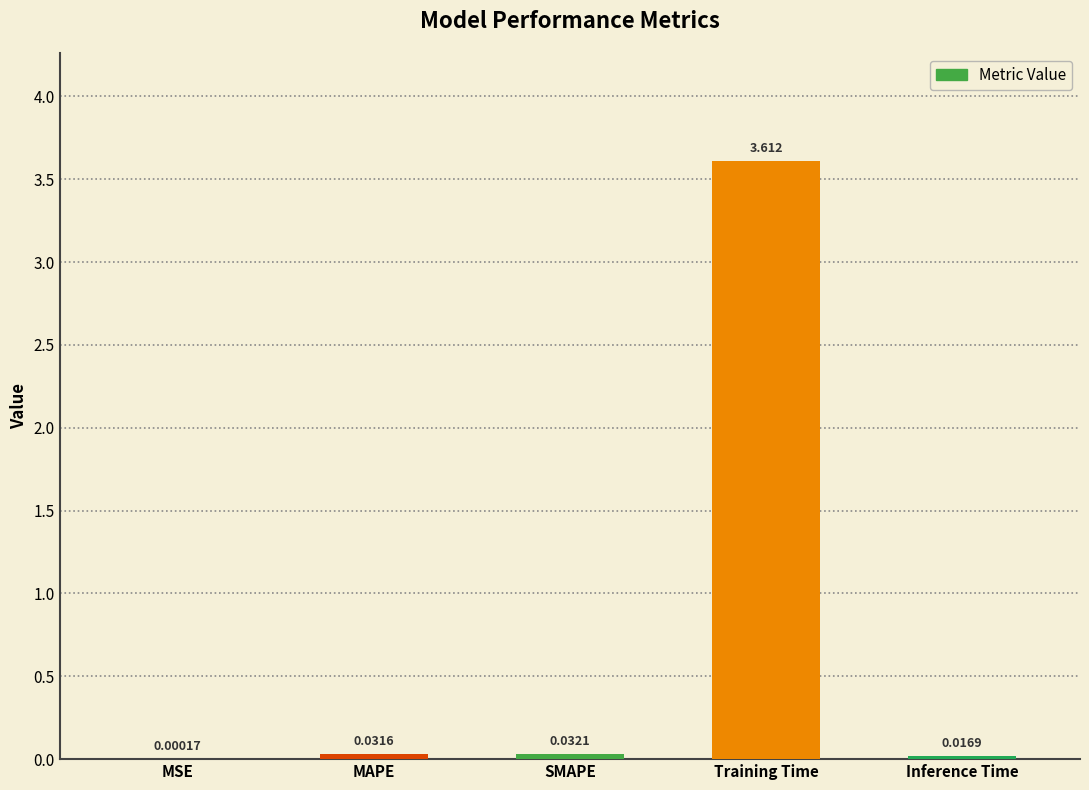

At which label is the value closest to 1?

SMAPE